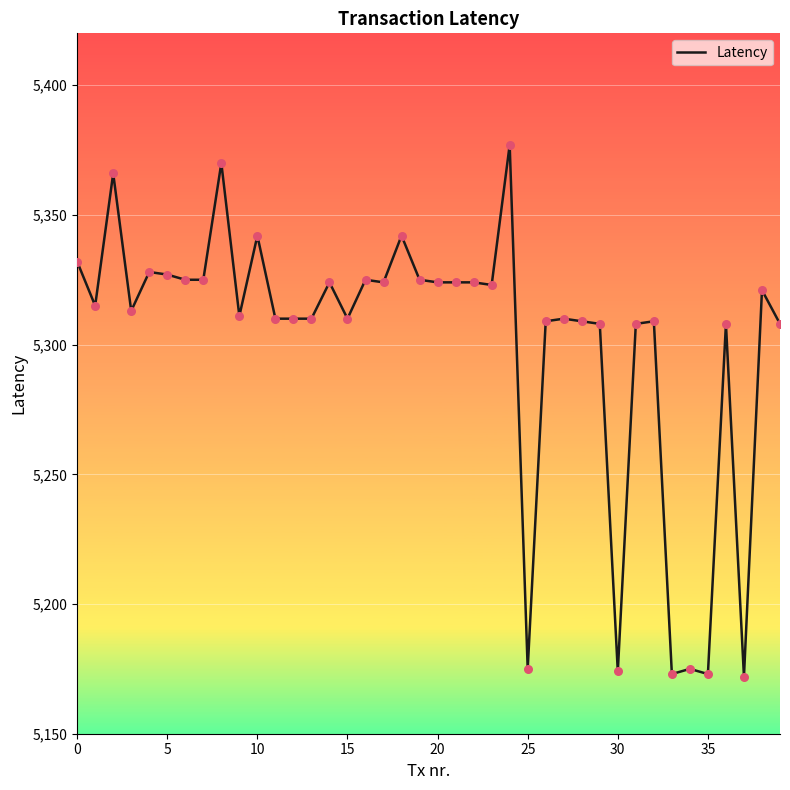

What is the difference between the maximum and minimum values?

205